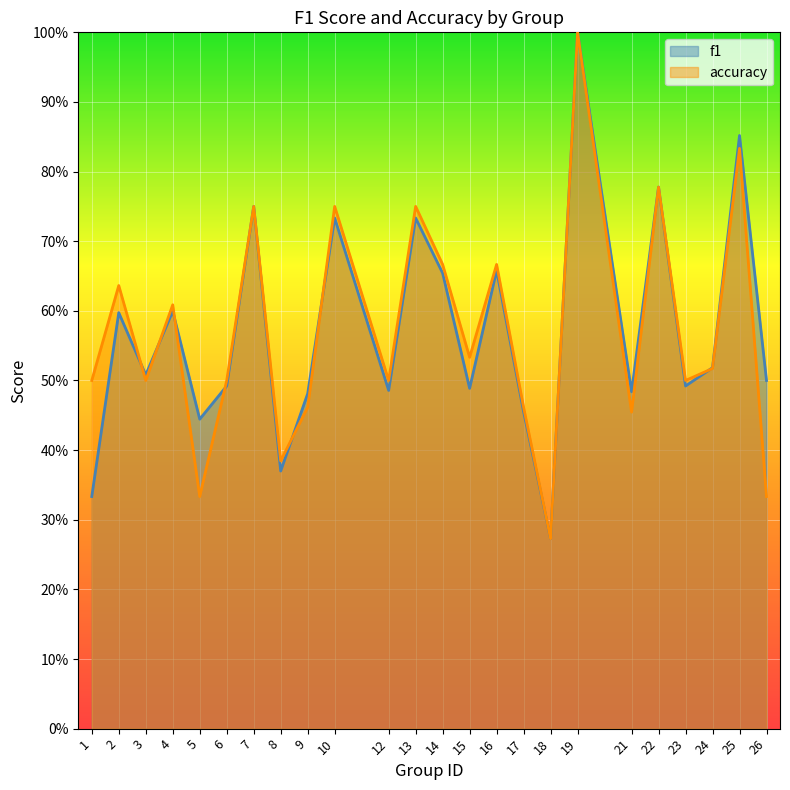

How many lines are shown in the chart?

2